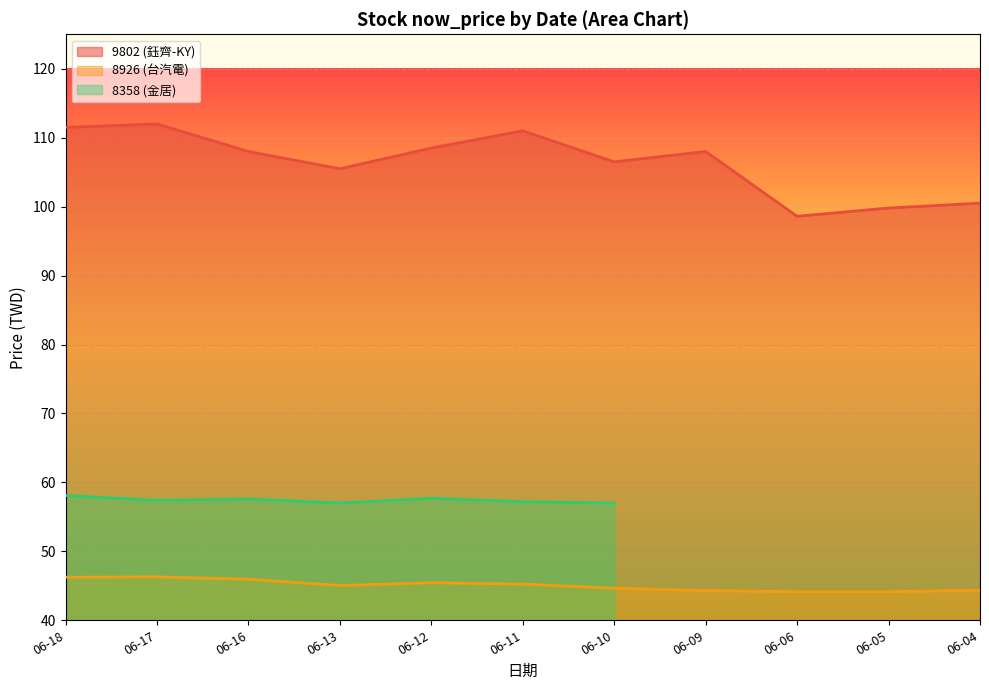

True or false: 8926 (台汽電) and 9802 (鈺齊-KY) cross at least once.

False